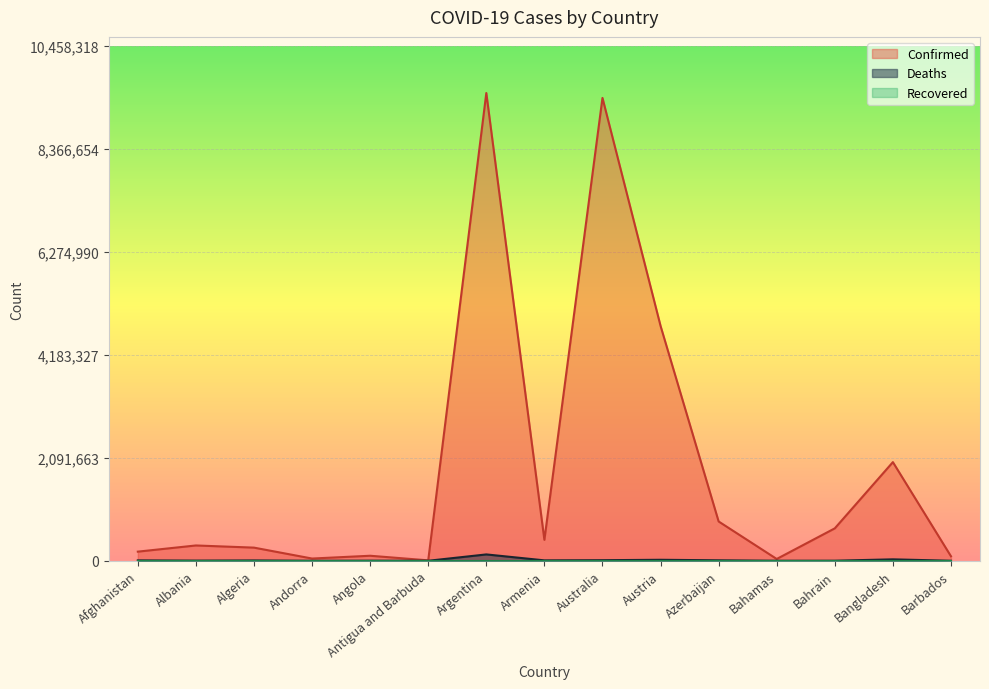

Which series has the largest total across all categories?

Confirmed